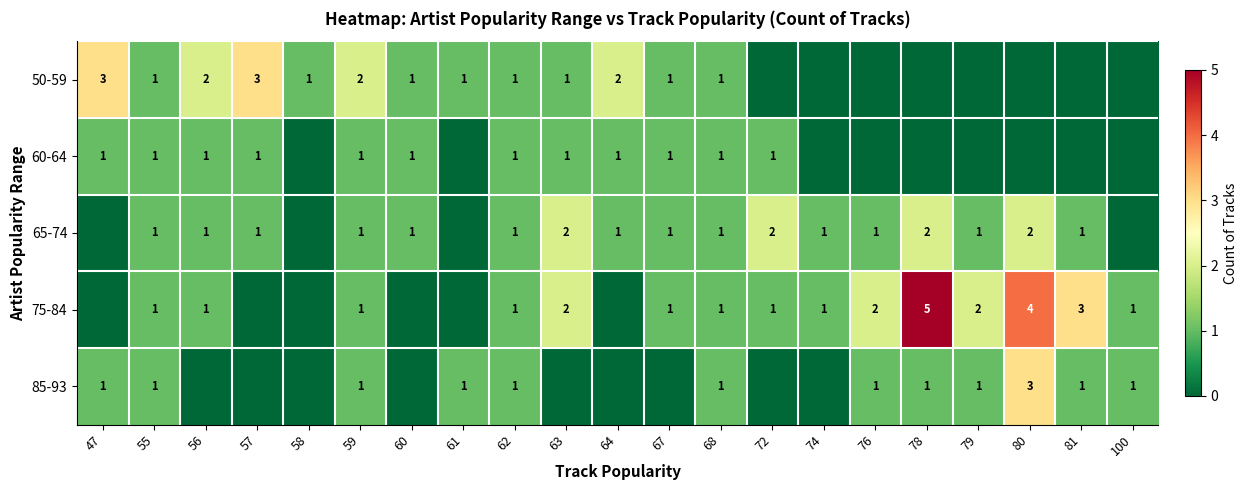

True or false: 60-64 has a value of 1 at 68.

True